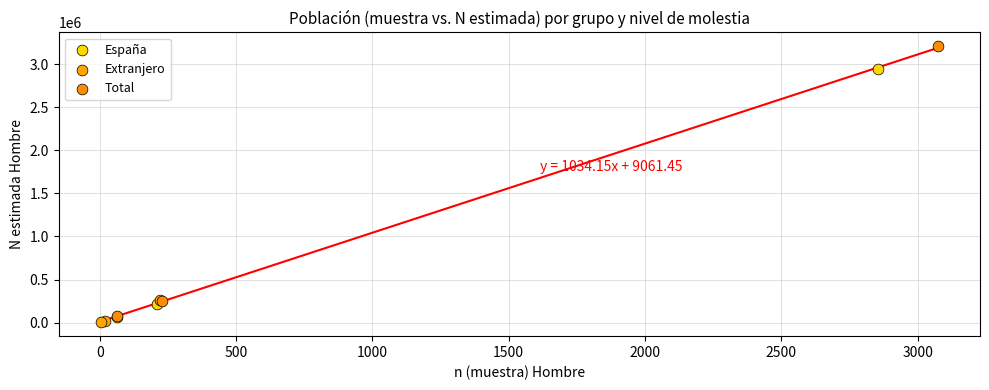

Which series has the largest Y range (max minus min)?

Total